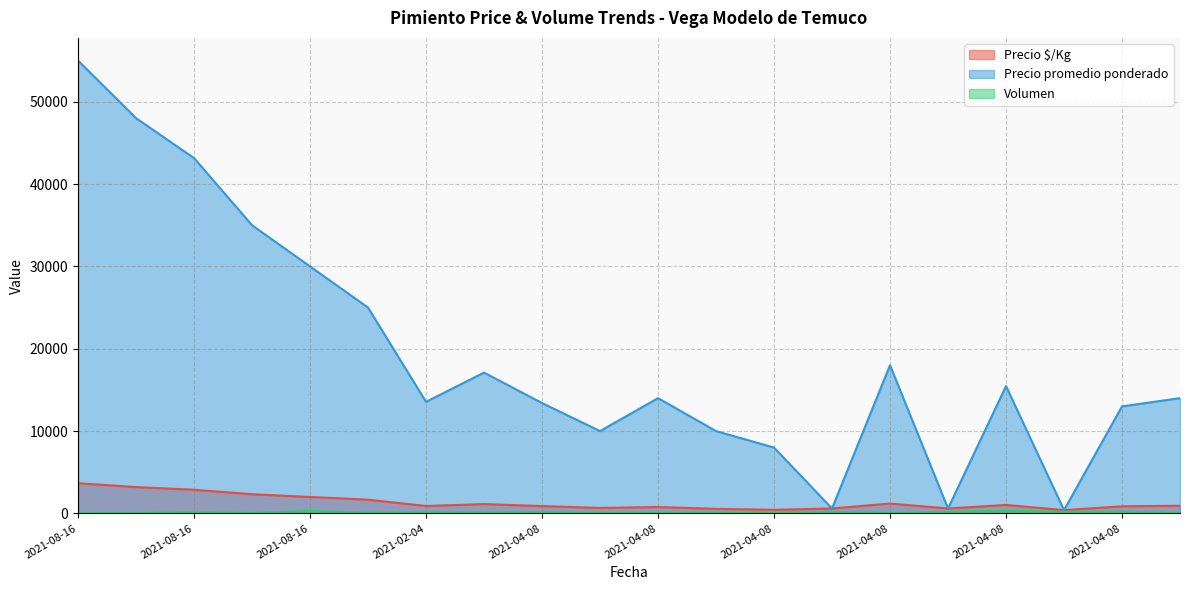

How many data points in Precio $/Kg are above 933?

9